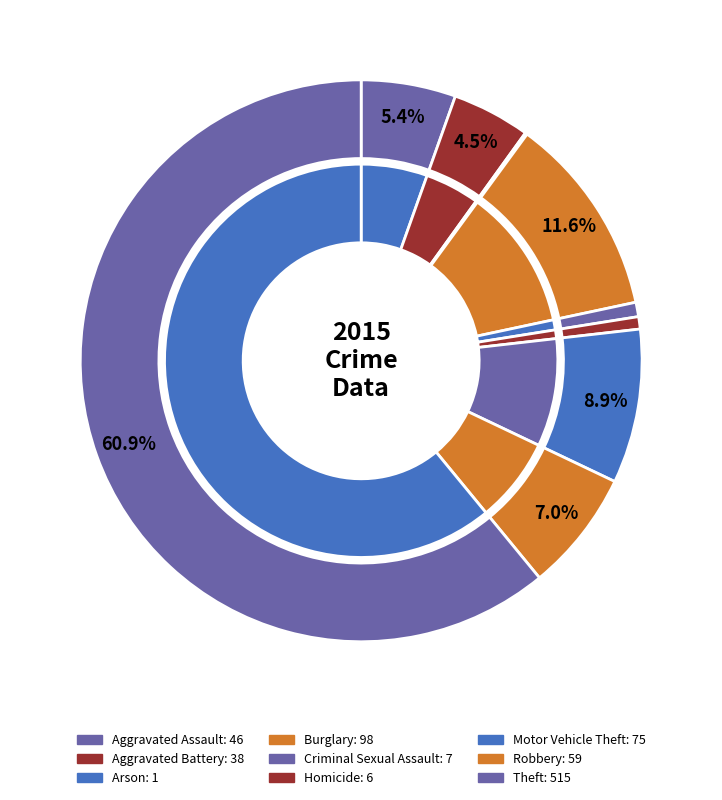

How many segments does this pie chart have?

9